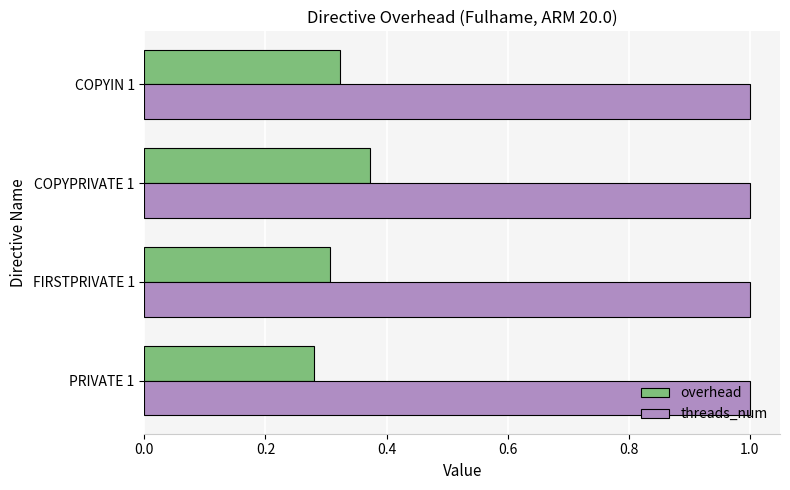

Rank the series by their average value, from lowest to highest.

overhead, threads_num